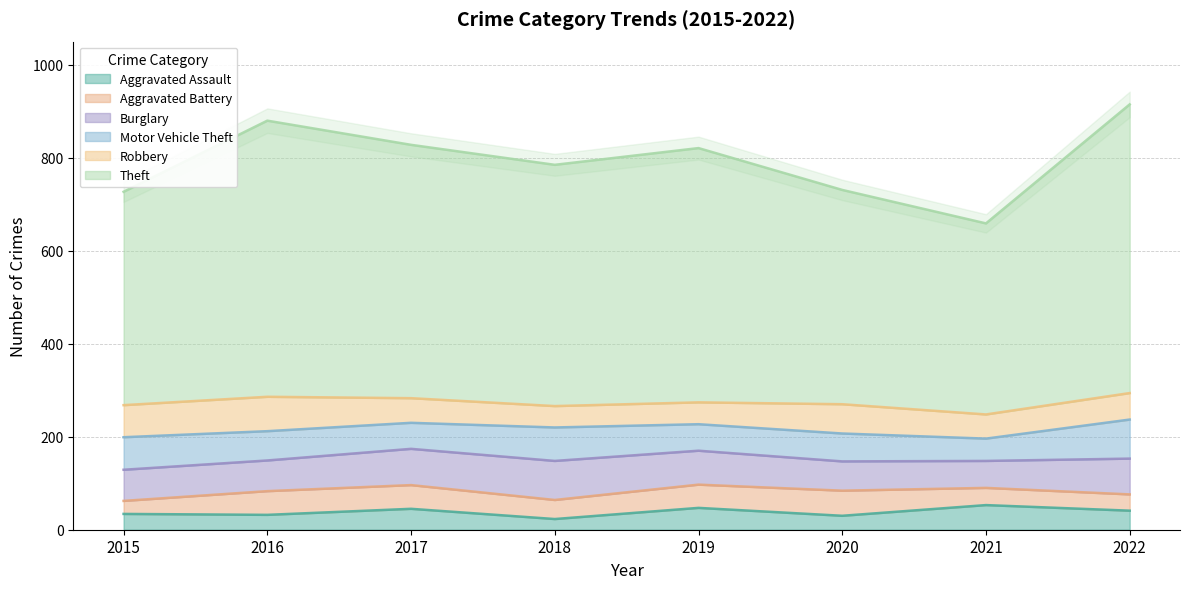

True or false: Theft has a value of 461 at 2020.

True